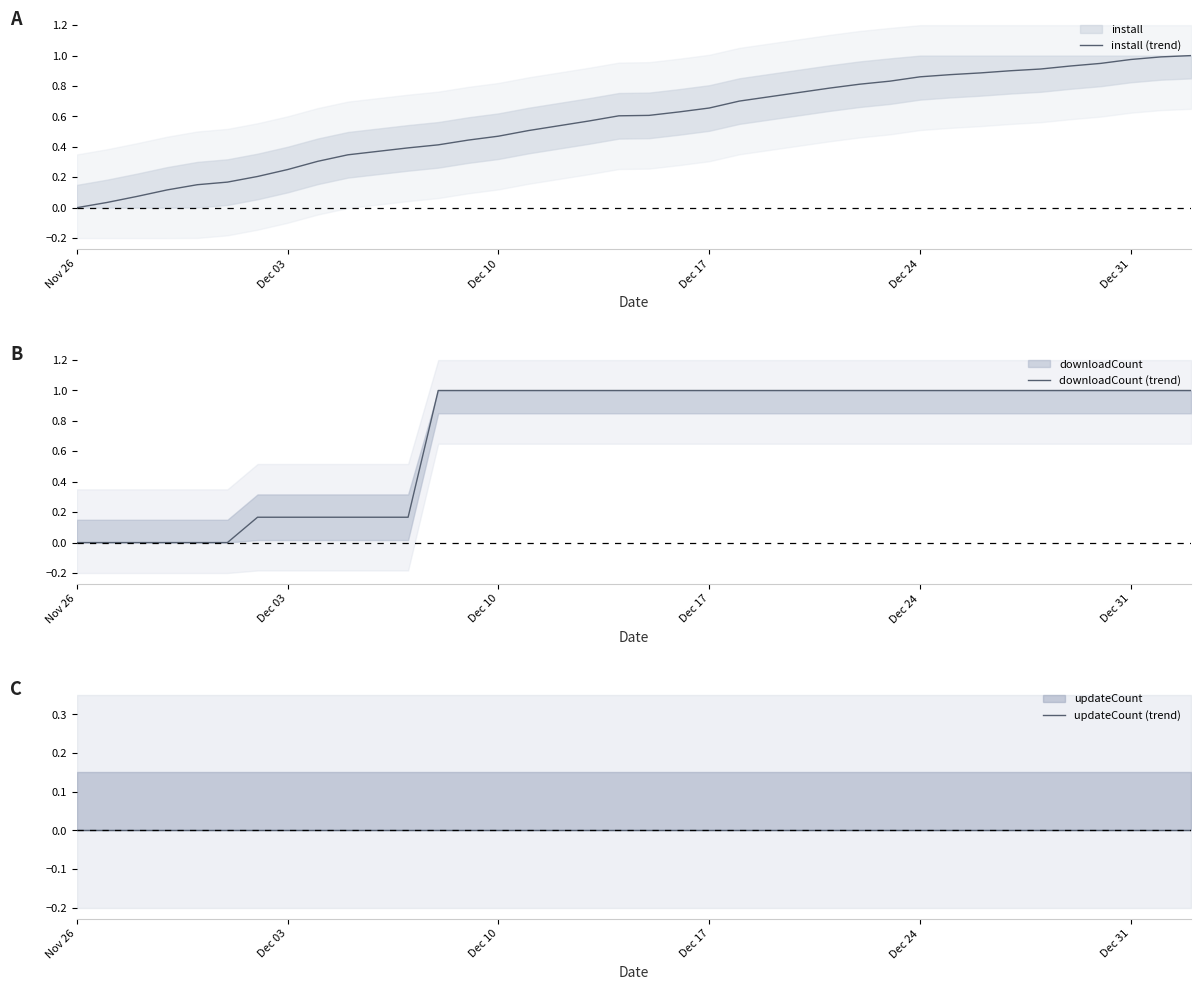

True or false: install (trend) has a value of 1.7 at Dec 31.

False